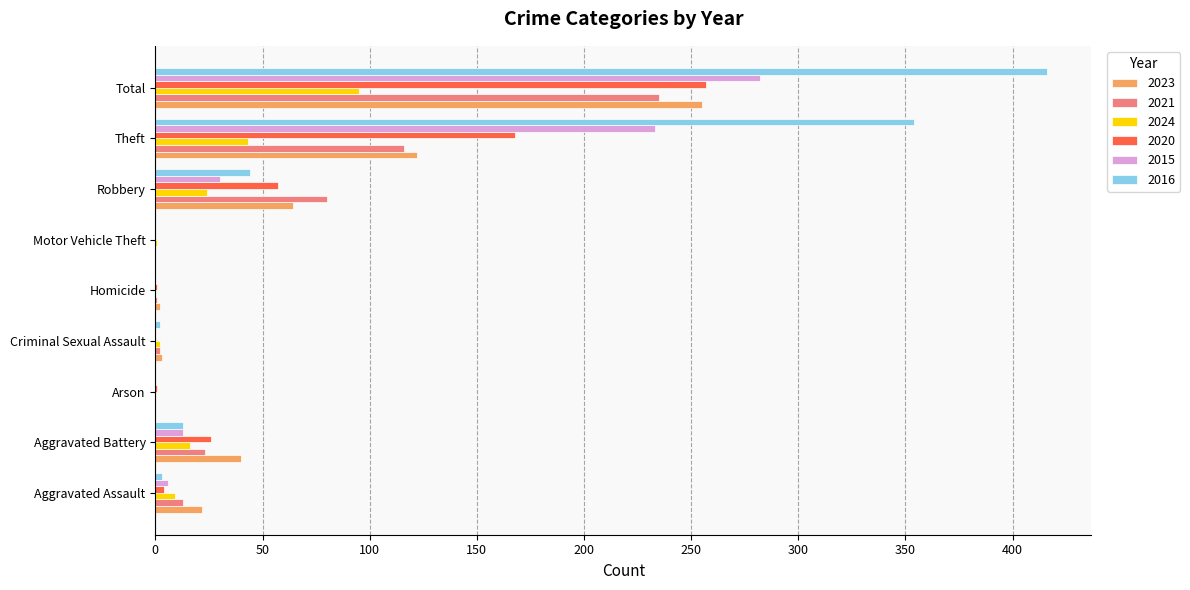

Where is 2020 nearest to the value 128?

Theft